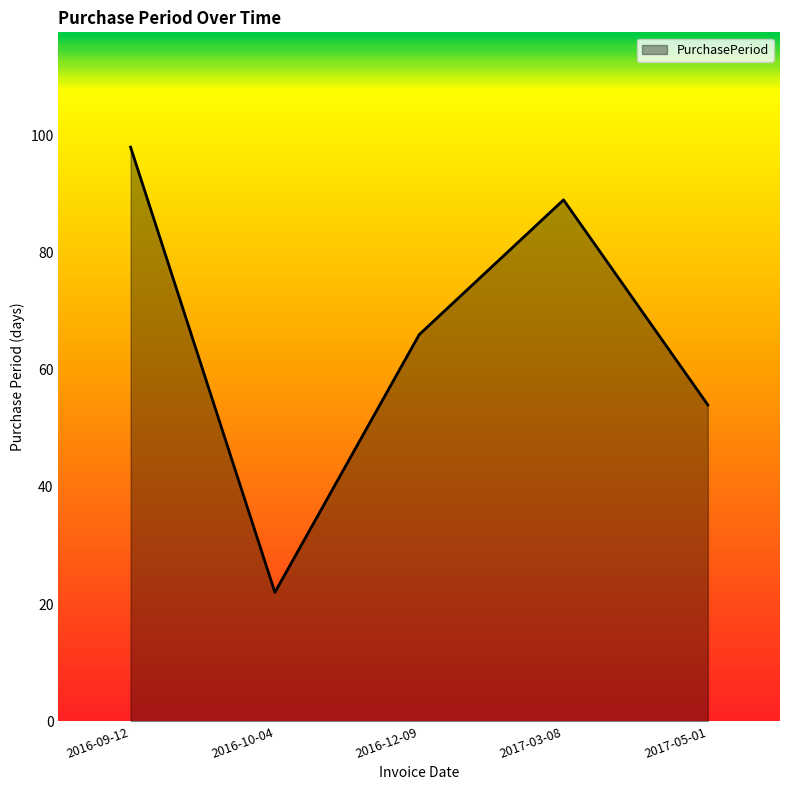

What is the difference between the maximum and second lowest values?

44